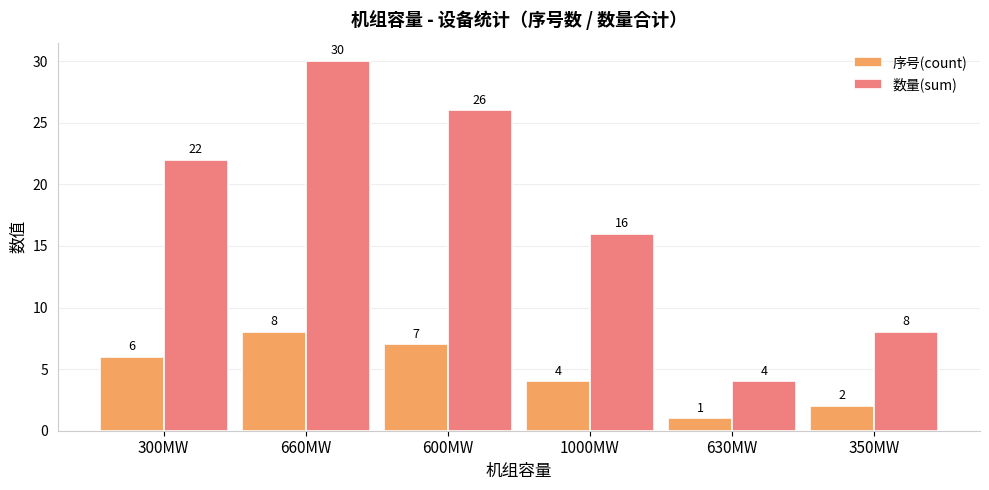

At which label does 序号(count) reach its minimum?

630MW